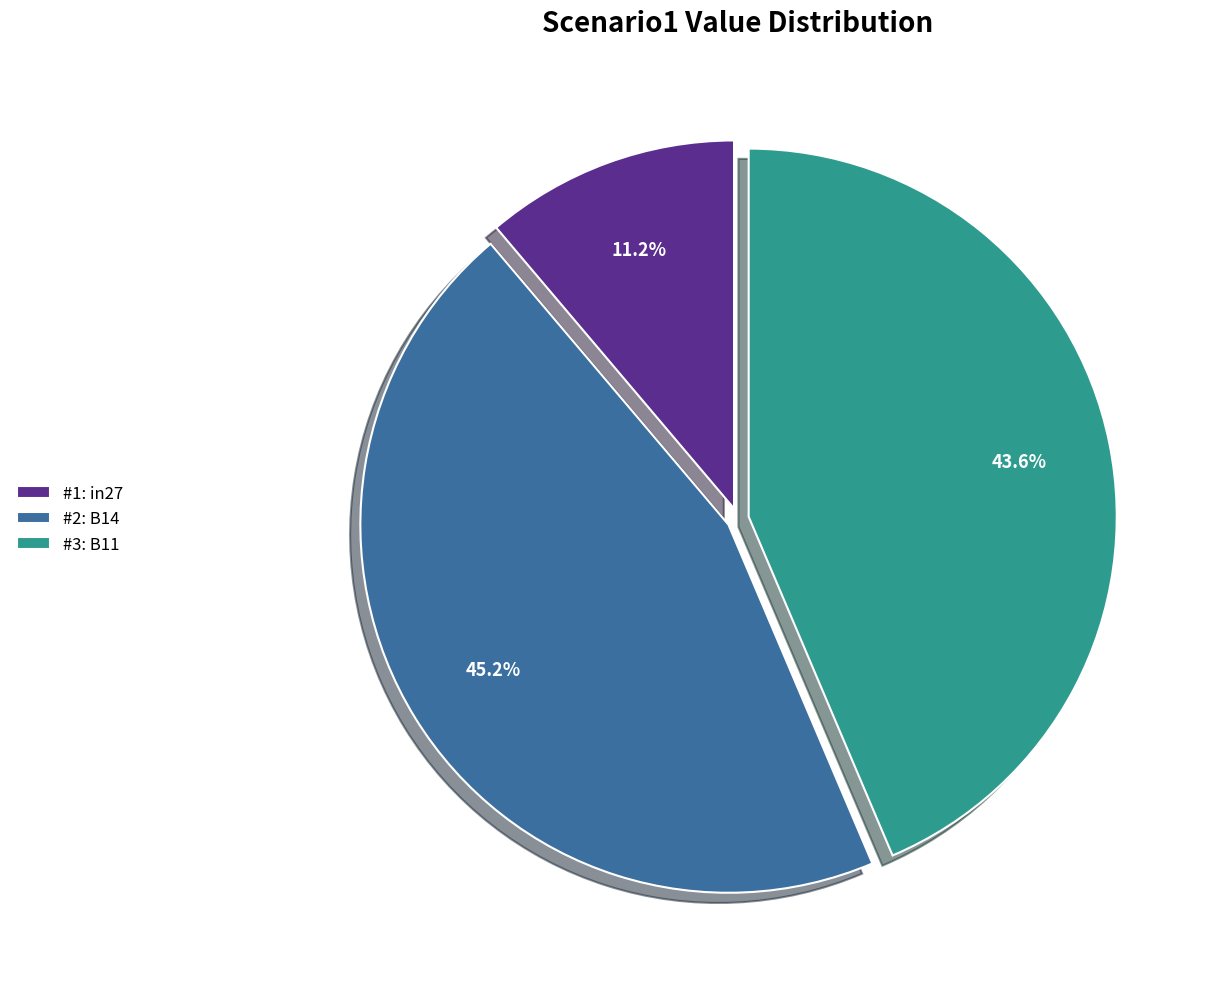

Is #1: in27 the majority of the pie?

No